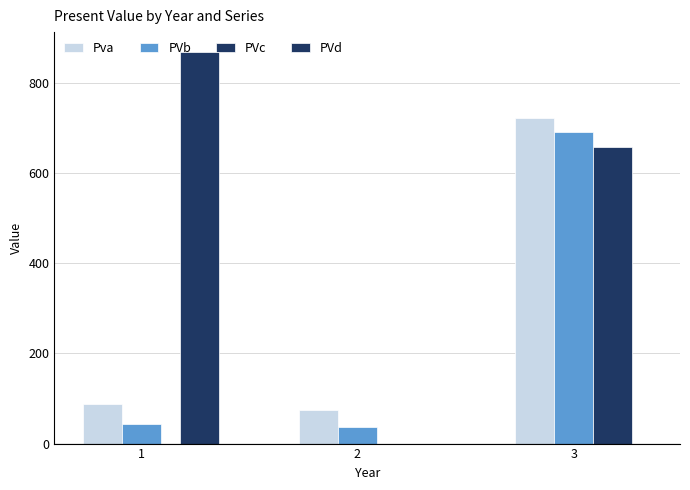

Count the number of data series in this chart.

4